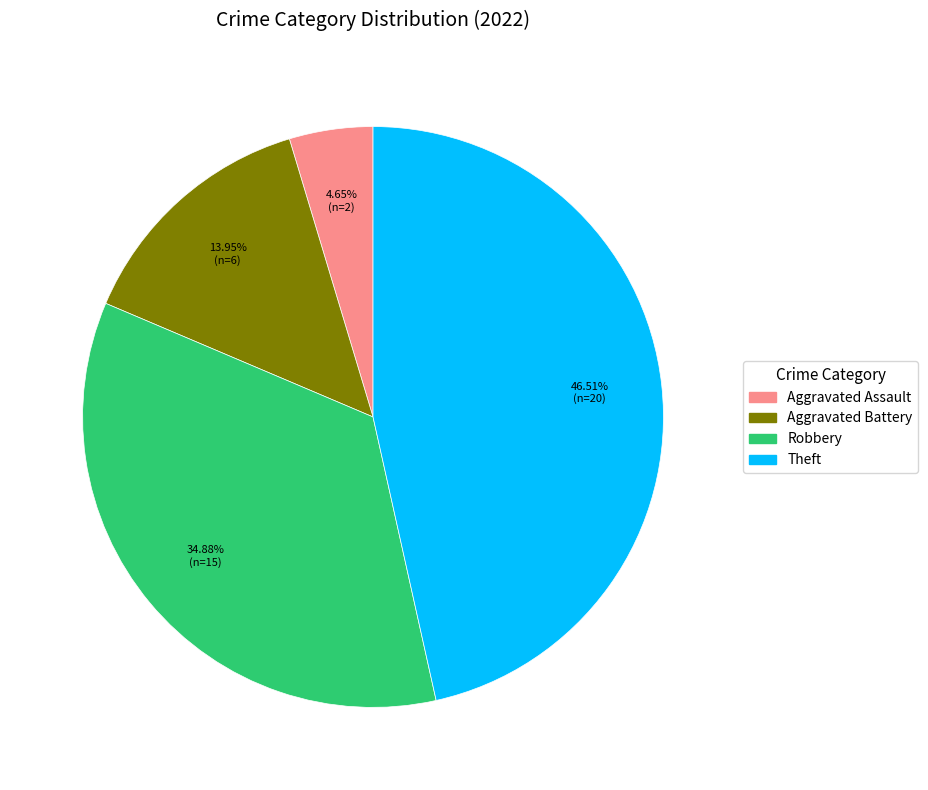

To the nearest percent, what is the difference between the largest and smallest slice percentages?

42%